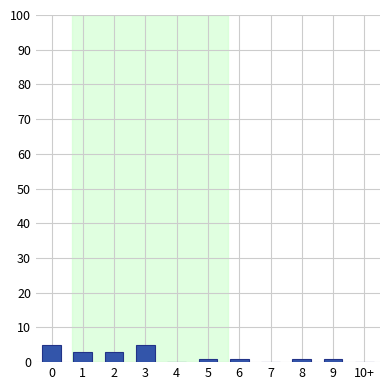

Reading left to right, extract all data points from this chart.

0=5	1=3	2=3	3=5	4=0	5=1	6=1	7=0	8=1	9=1	10+=0